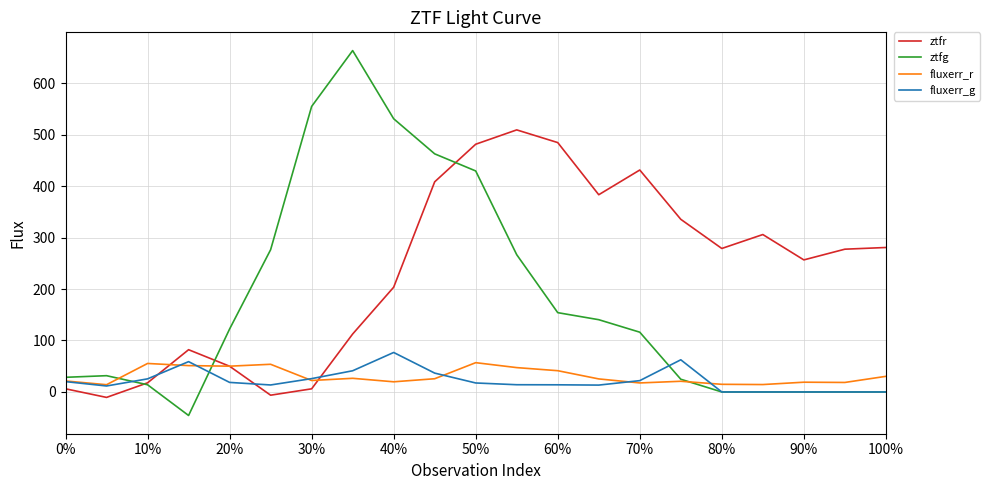

Which series has the largest total across all categories?

ztfr